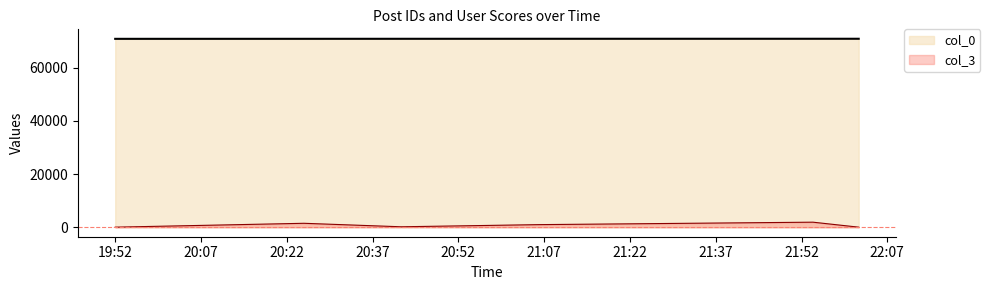

What is the label of the 2nd point from the right?

2007-05-12 21:54:00